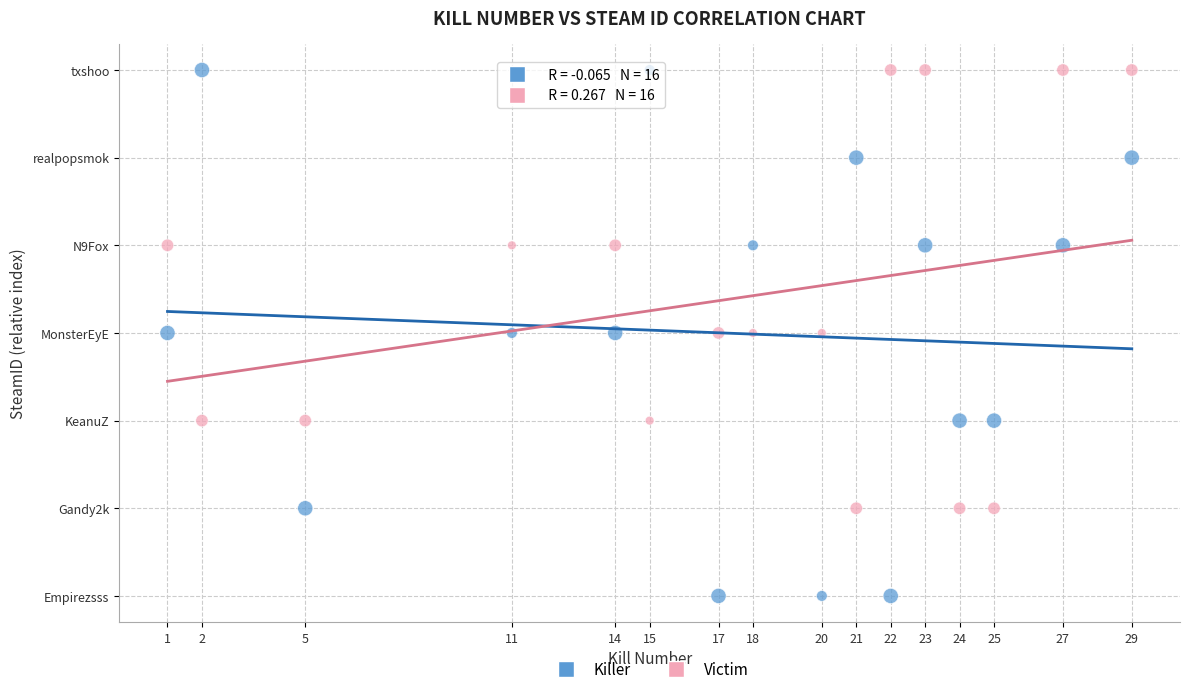

What are all the series names shown in the legend?

Killer, Victim